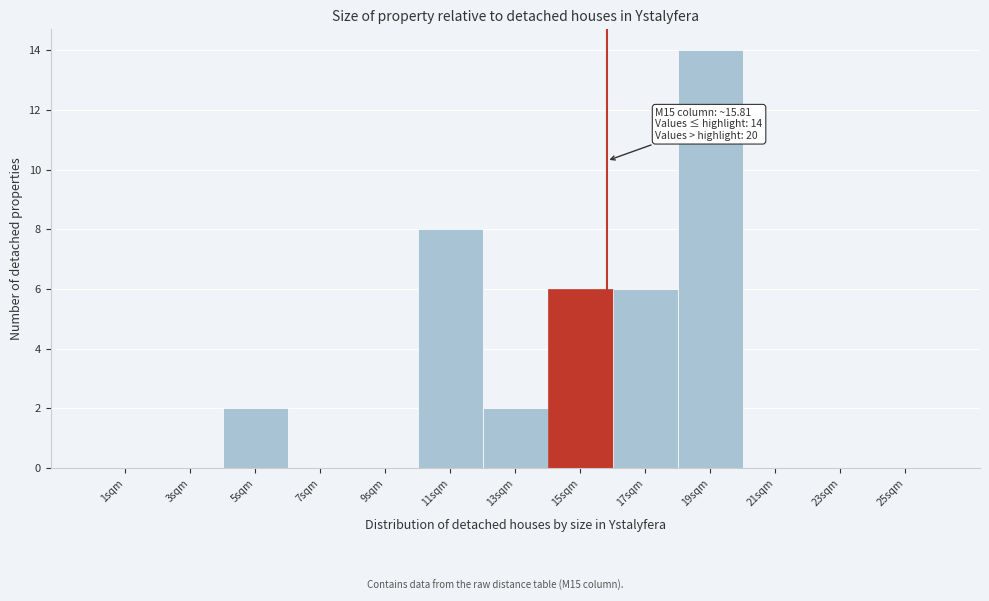

Which range on the x-axis has the tallest bar?

18 to 20